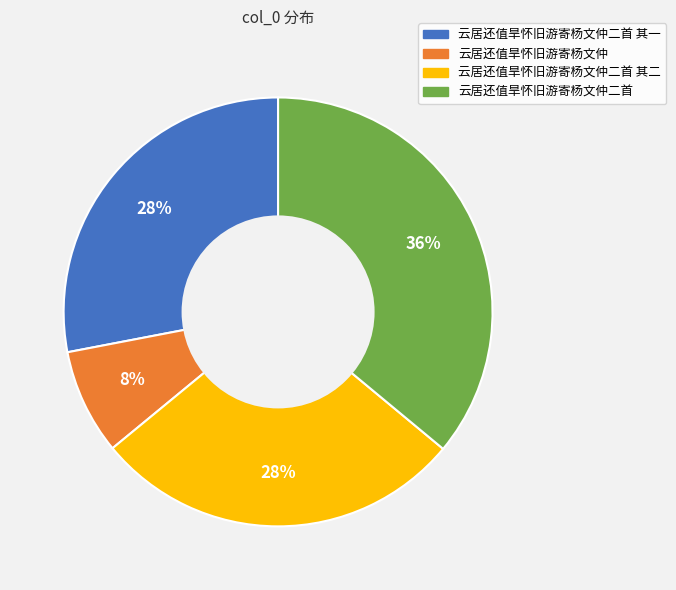

To the nearest percent, what is the average slice percentage?

25%